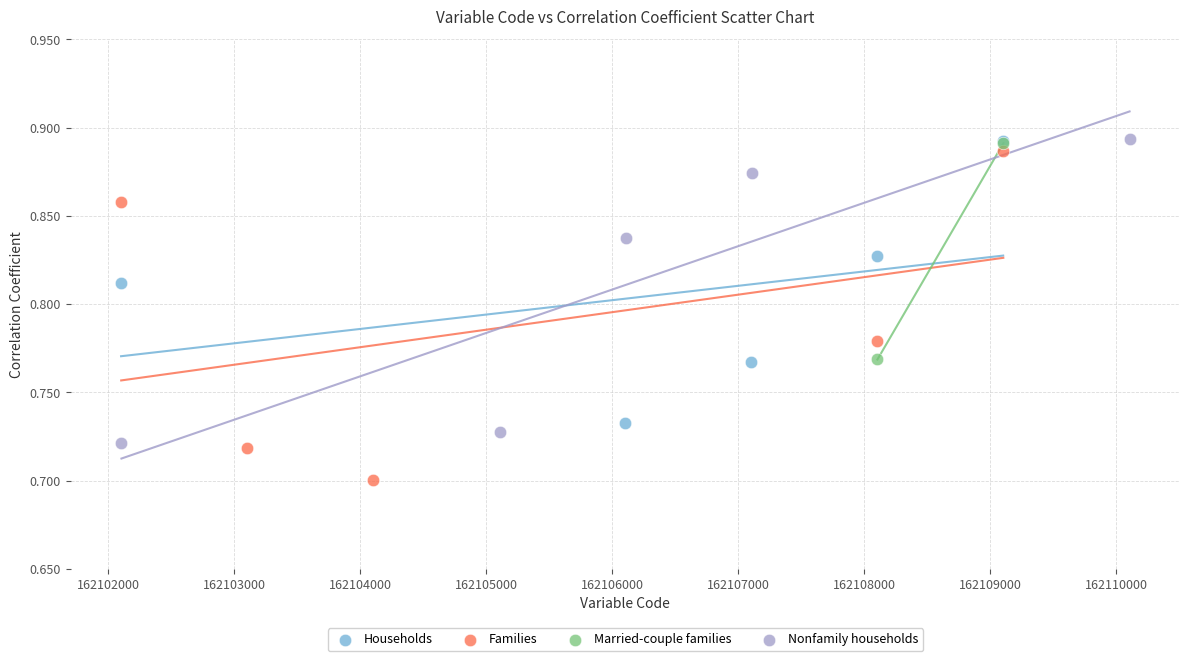

What are all the series names shown in the legend?

Households, Families, Married-couple families, Nonfamily households